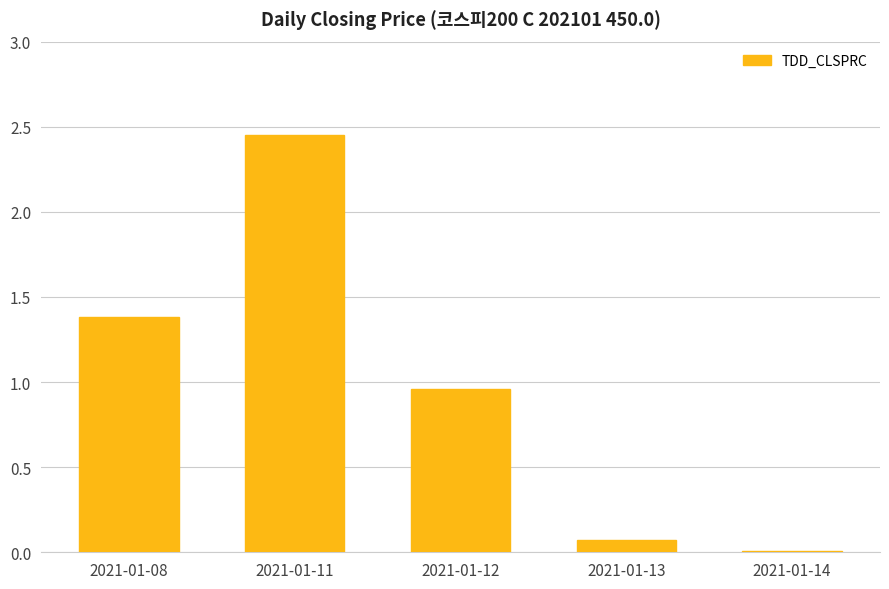

True or false: the data shows 0.0 at 2021-01-14.

True